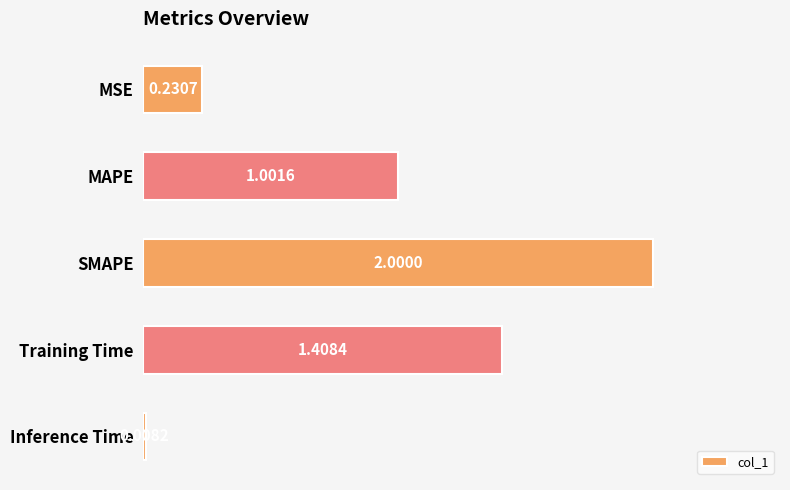

At which label is the value closest to 1?

MAPE